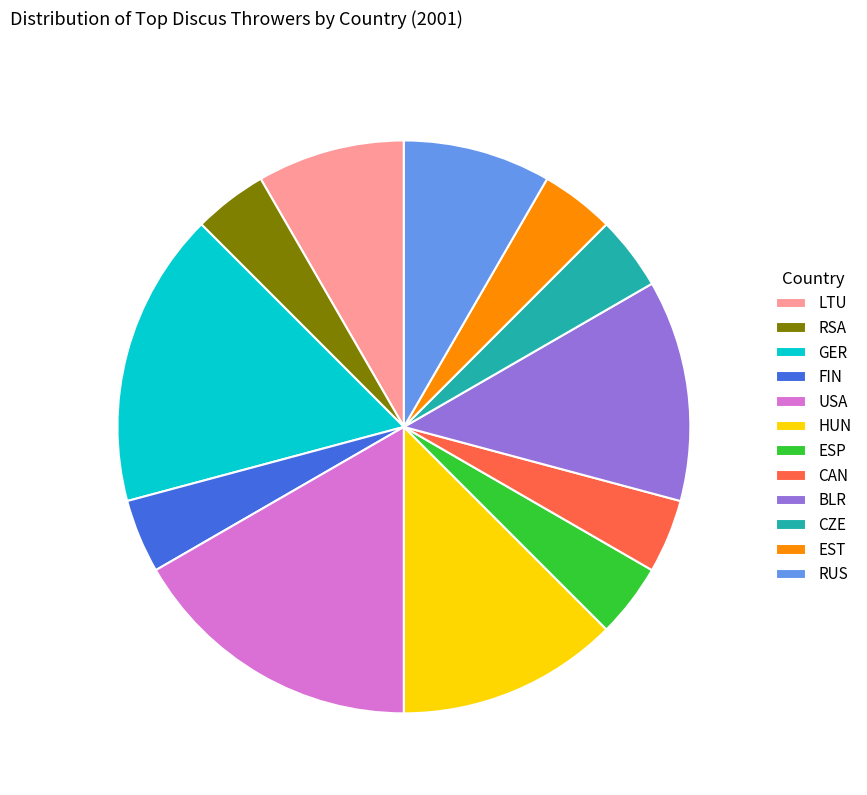

Combined, do RSA and CZE account for over 50%?

No